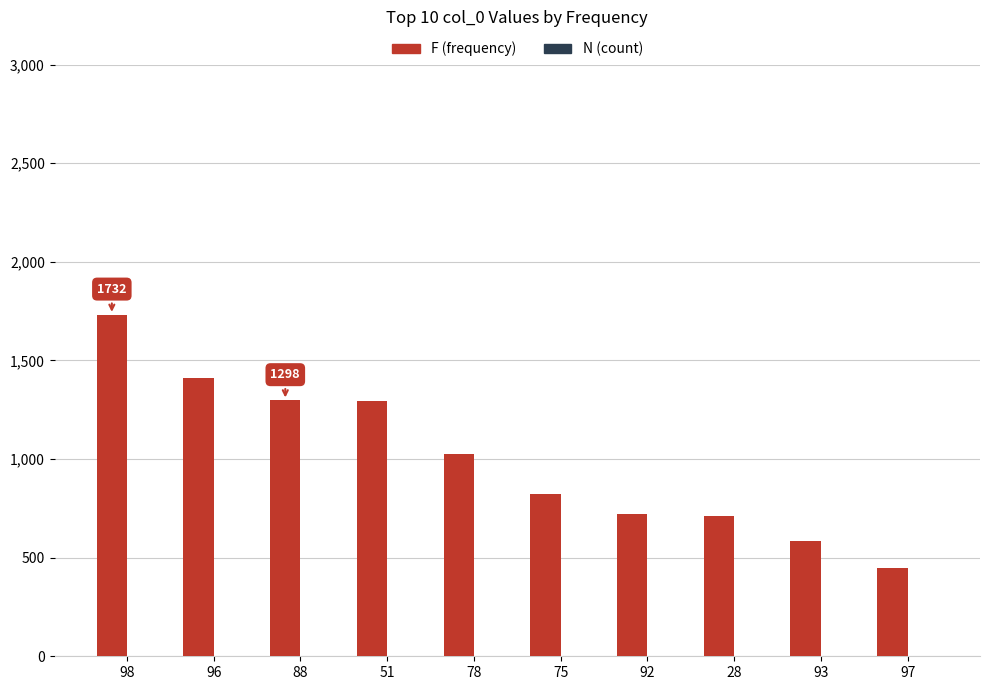

At which label is F (frequency) closest to 1091?

78